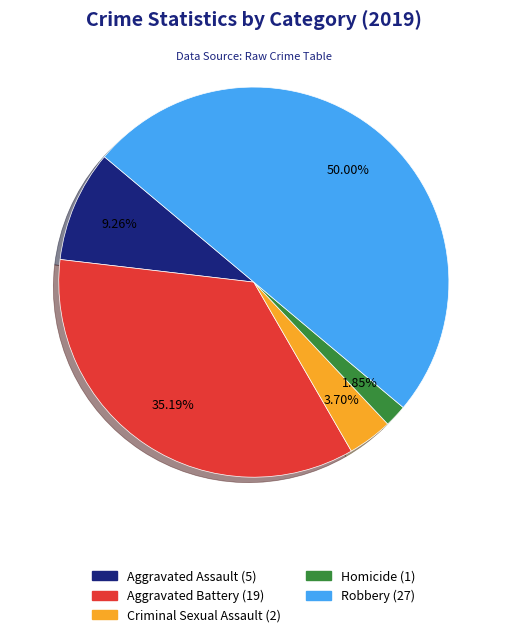

To the nearest percent, what portion does Criminal Sexual Assault represent?

4%